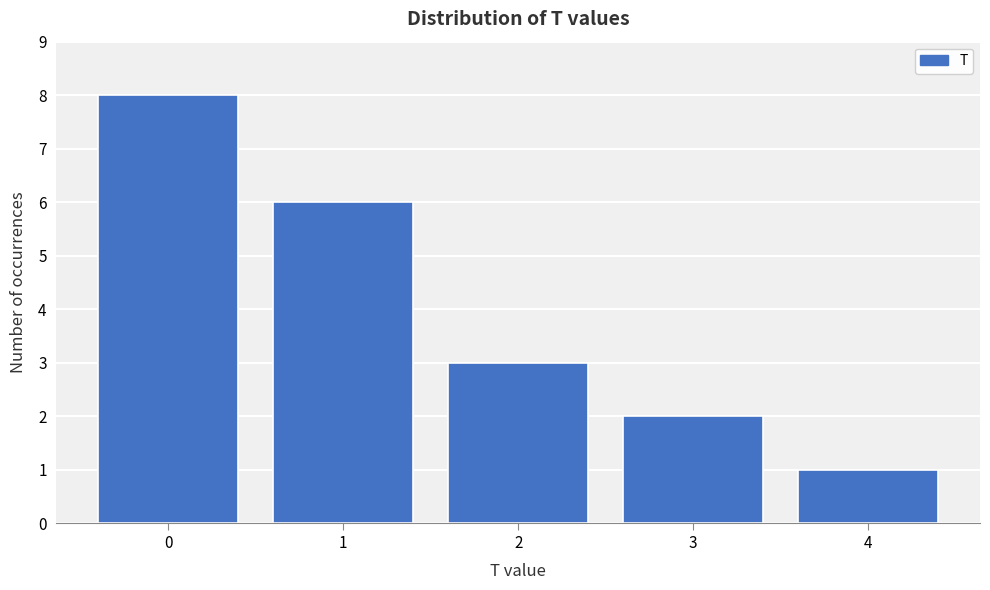

Reading right to left, what are all the values shown in this chart?

1	2	3	6	8